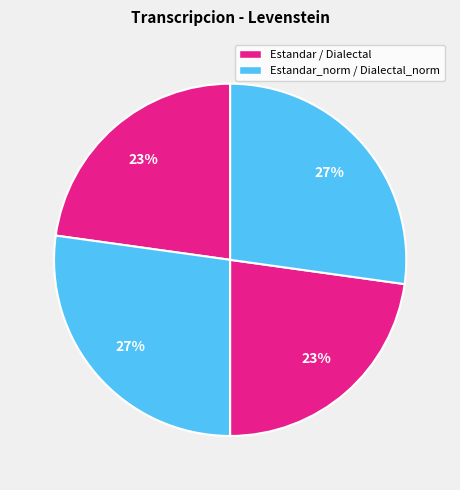

How many slices are in this pie chart?

4